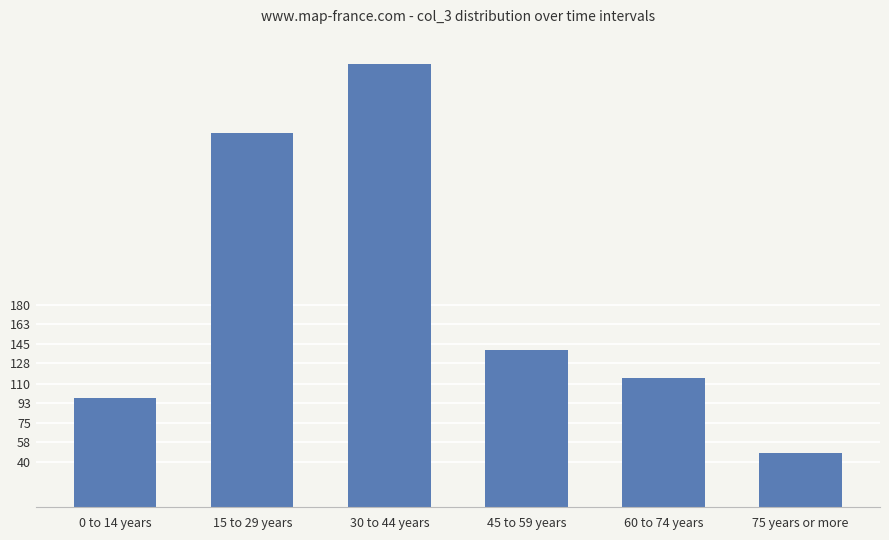

What position from the right is 45 to 59 years?

3